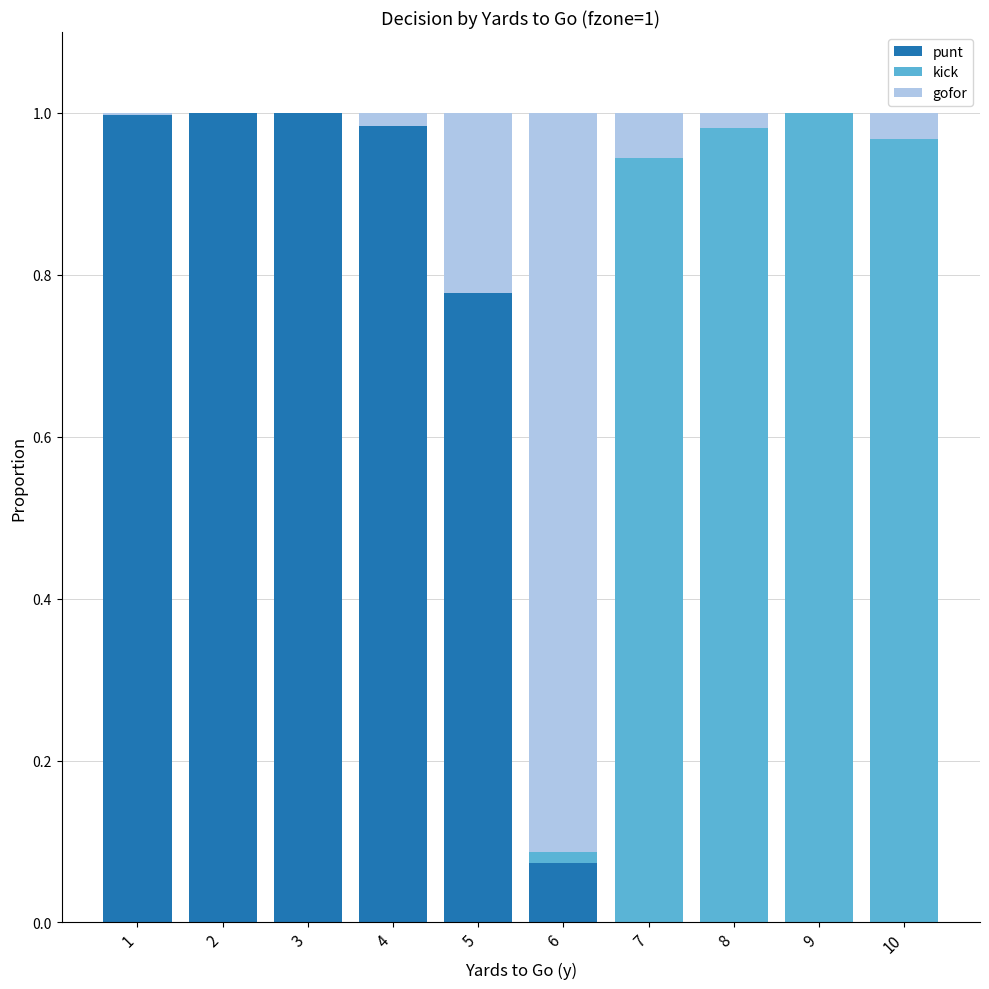

The value of punt at 4 is 1.0. True or false?

True